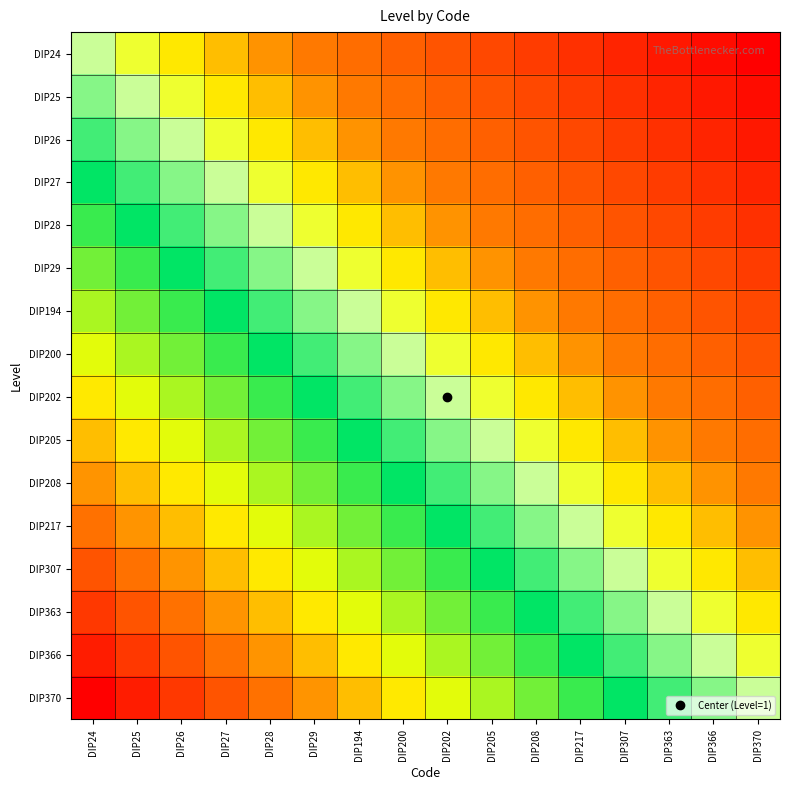

What is the minimum value shown in the chart?

-0.9